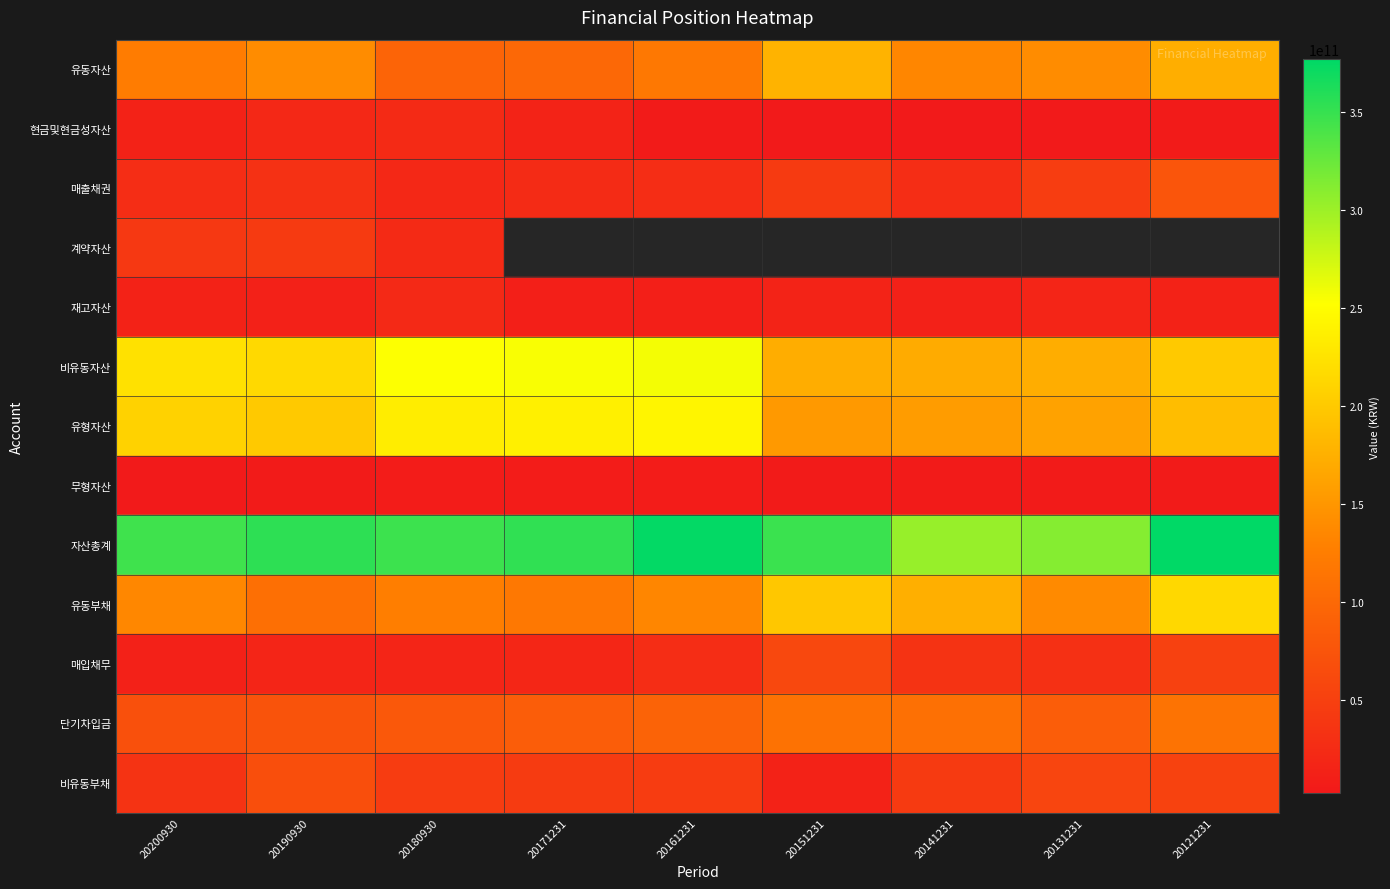

How many values in the 현금및현금성자산 series are below 4754582752?

4